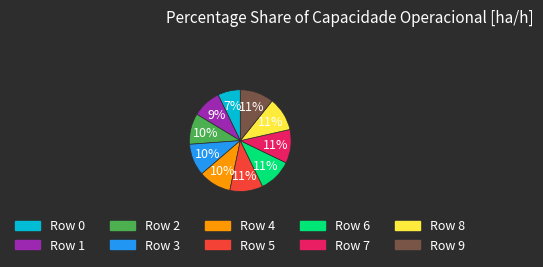

Count the number of slices in the pie.

10